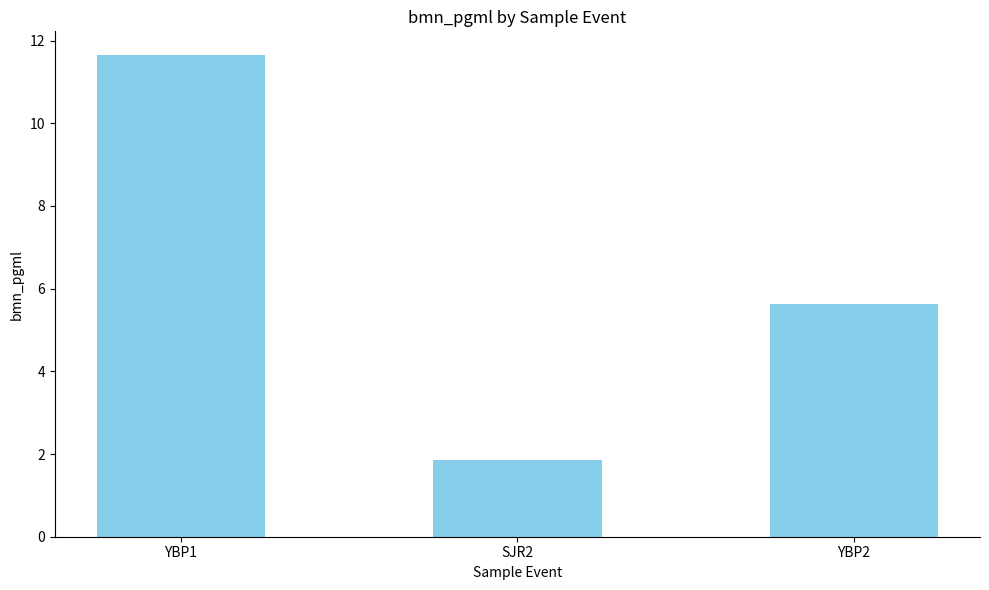

What is the difference between the second highest and minimum values?

3.8